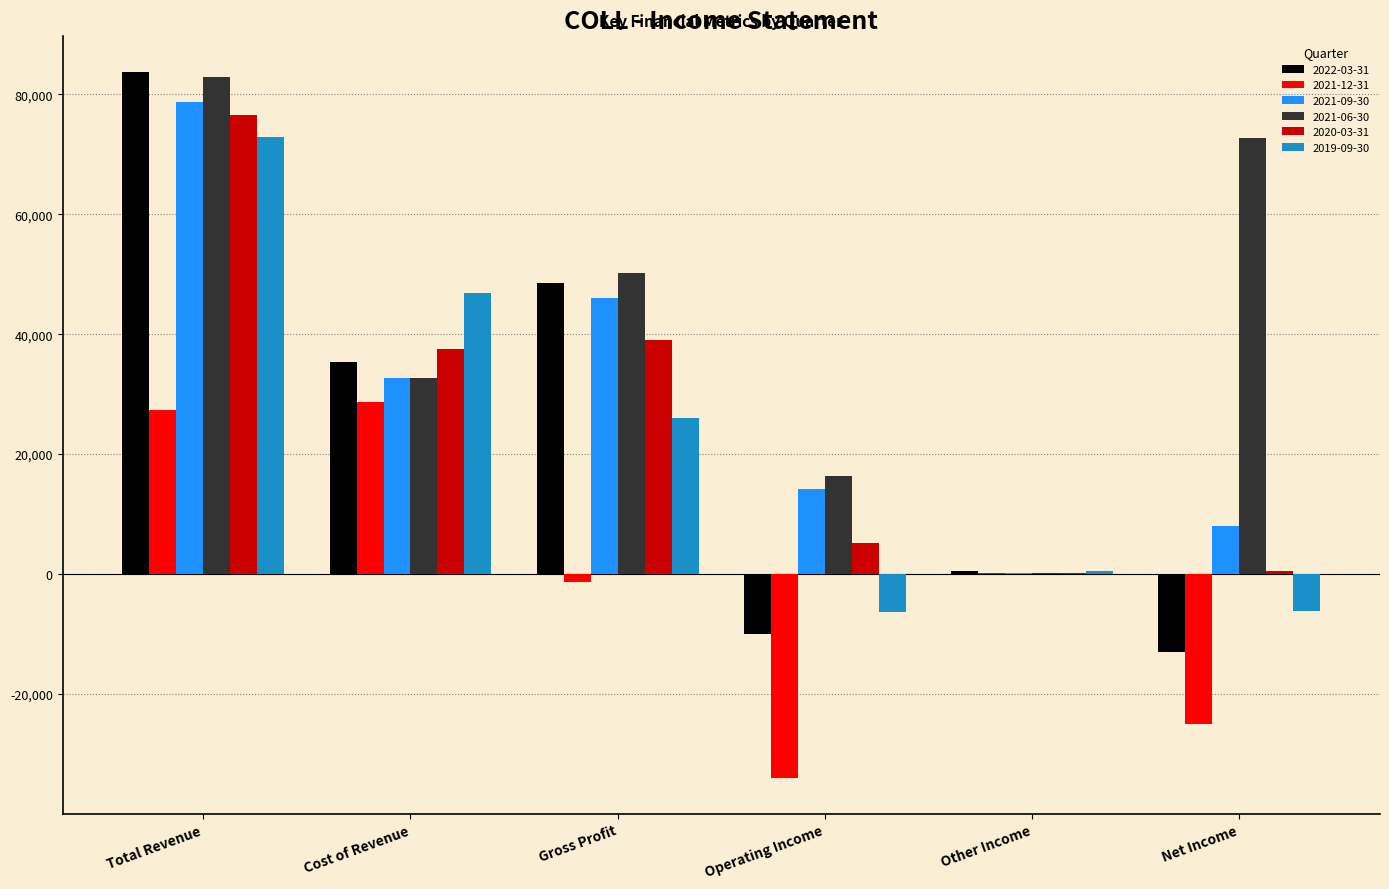

At which label does 2020-03-31 reach its peak?

Total Revenue